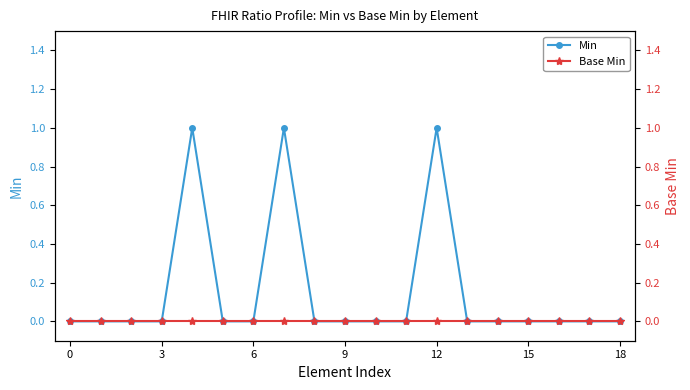

Reading right to left, list all the values displayed in this chart.

Min: 0	0	0	0	0	0	1	0	0	0	0	1	0	0	1	0	0	0	0
Base Min: 0	0	0	0	0	0	0	0	0	0	0	0	0	0	0	0	0	0	0